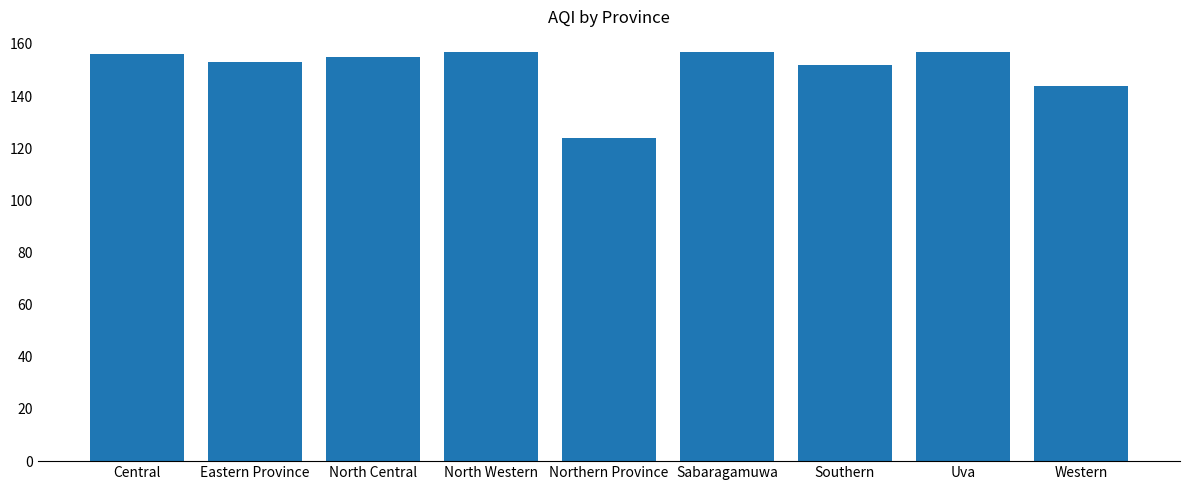

Between Northern Province and Western, which is larger?

Western